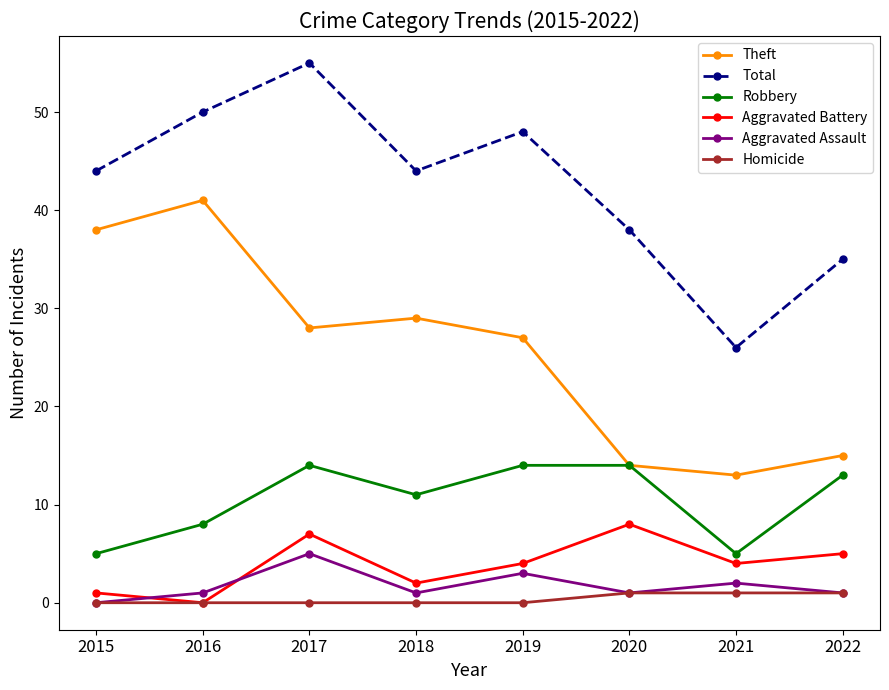

True or false: Robbery and Aggravated Assault cross at least once.

False